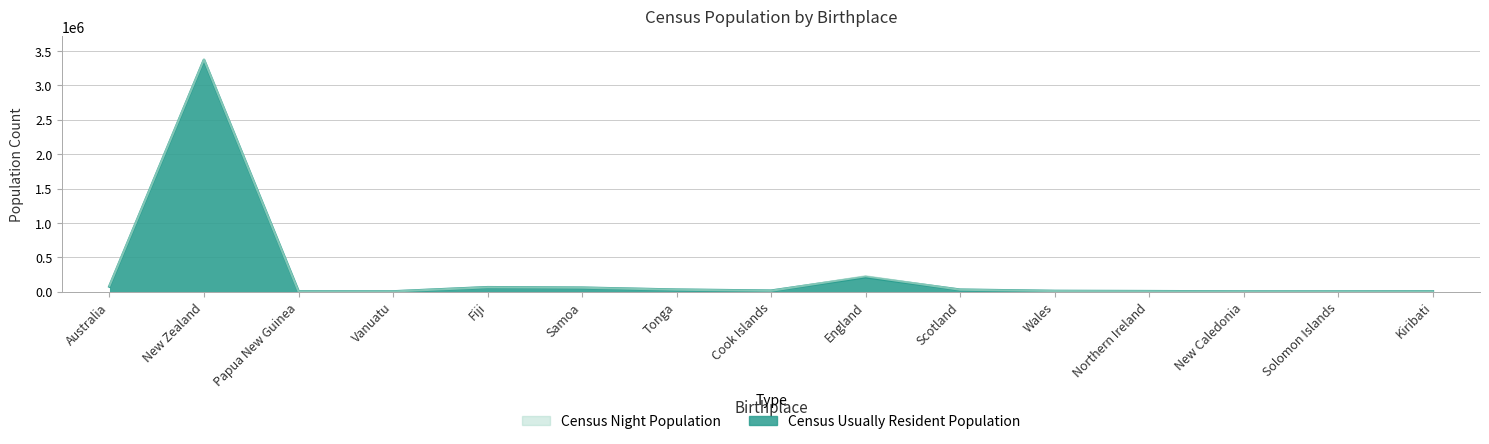

Count the number of categories in the chart.

15